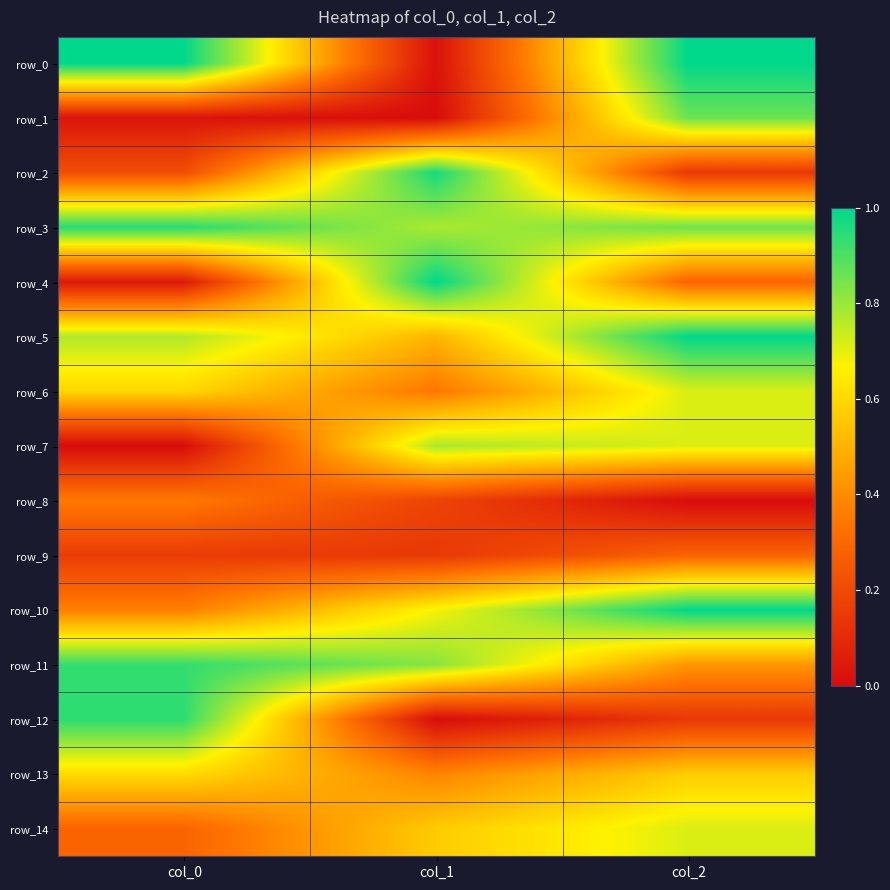

The value of row_10 at col_1 is 0.5. True or false?

False